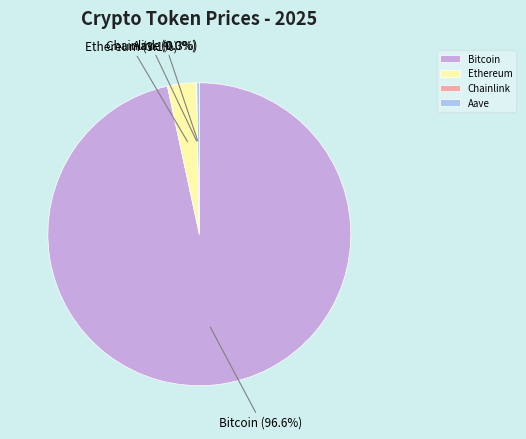

What is the largest slice in the pie chart?

Bitcoin